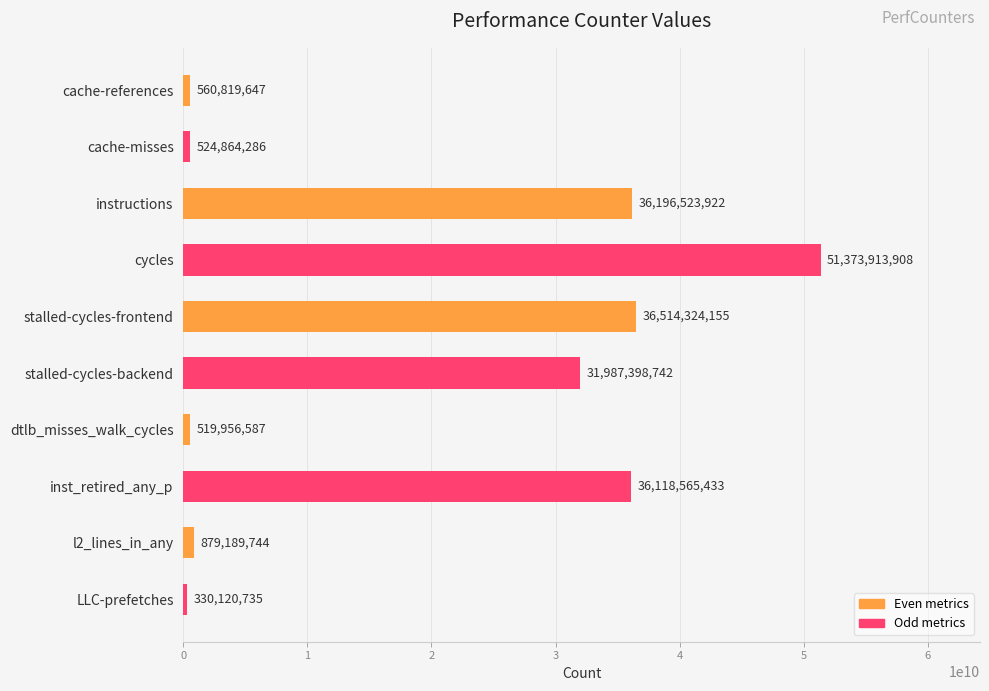

Which has a higher value, l2_lines_in_any or stalled-cycles-backend?

stalled-cycles-backend